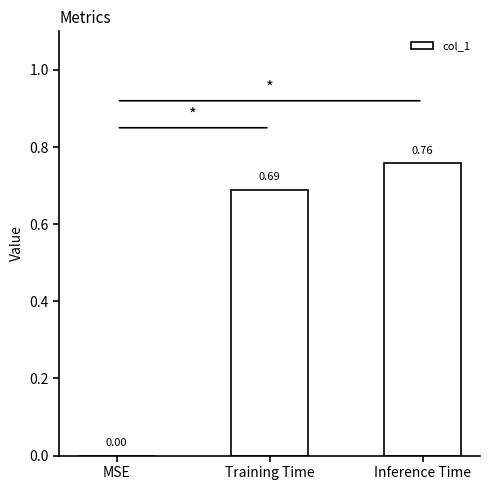

The value at Inference Time is 0.4. True or false?

False